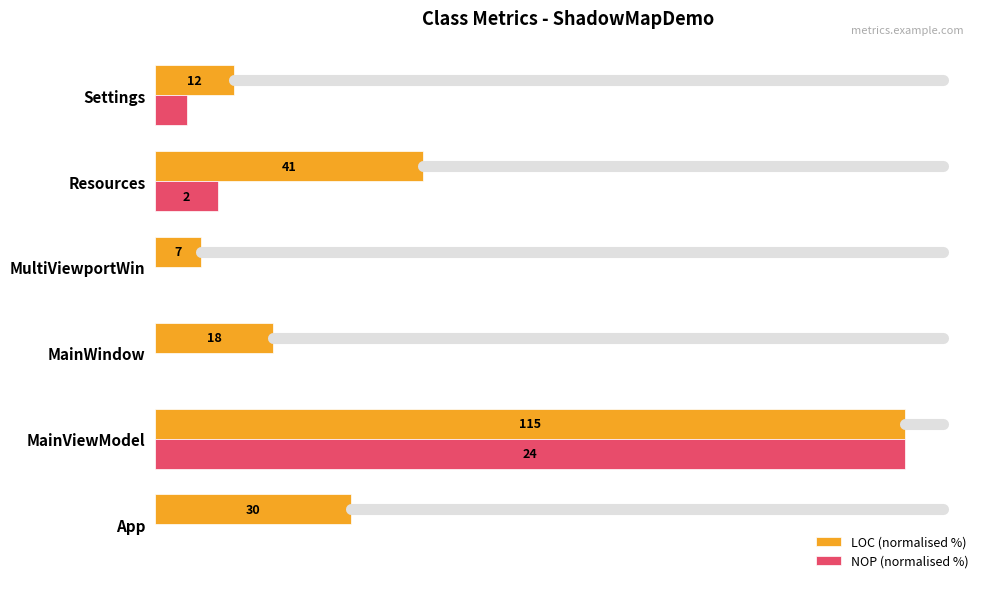

Reading left to right, what are all the values shown in this chart?

LOC (normalised %): 26.1	100.0	15.7	6.1	35.7	10.4
NOP (normalised %): 0.0	100.0	0.0	0.0	8.3	4.2